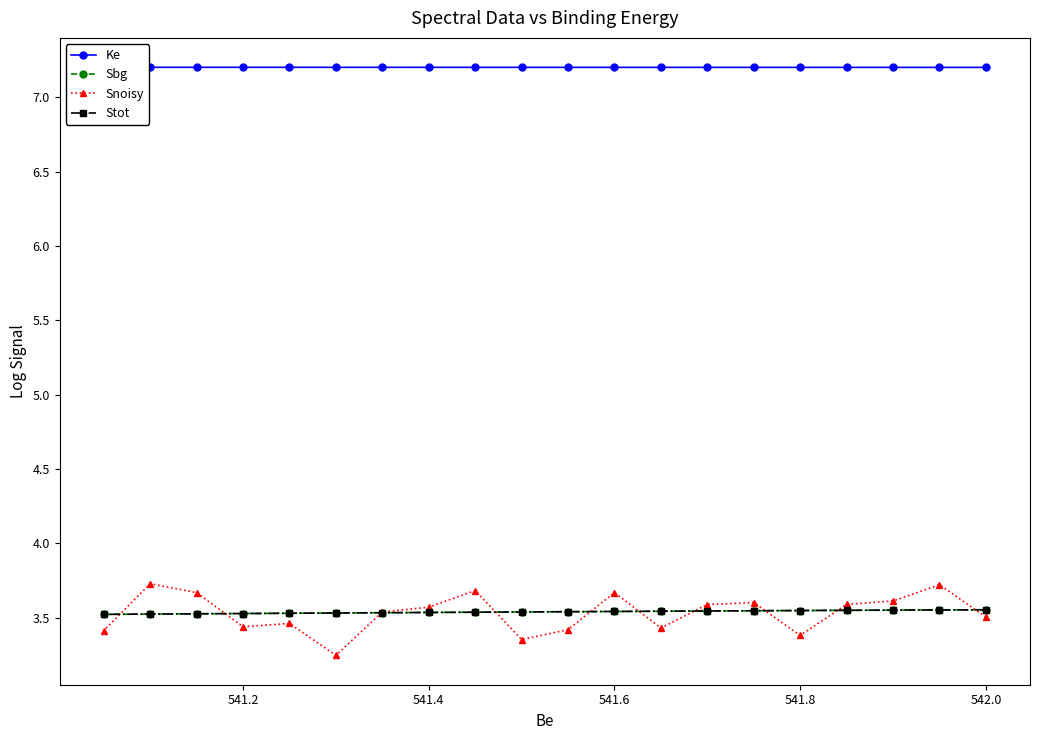

Is it true that Snoisy equals 6.2 at 541.6?

False